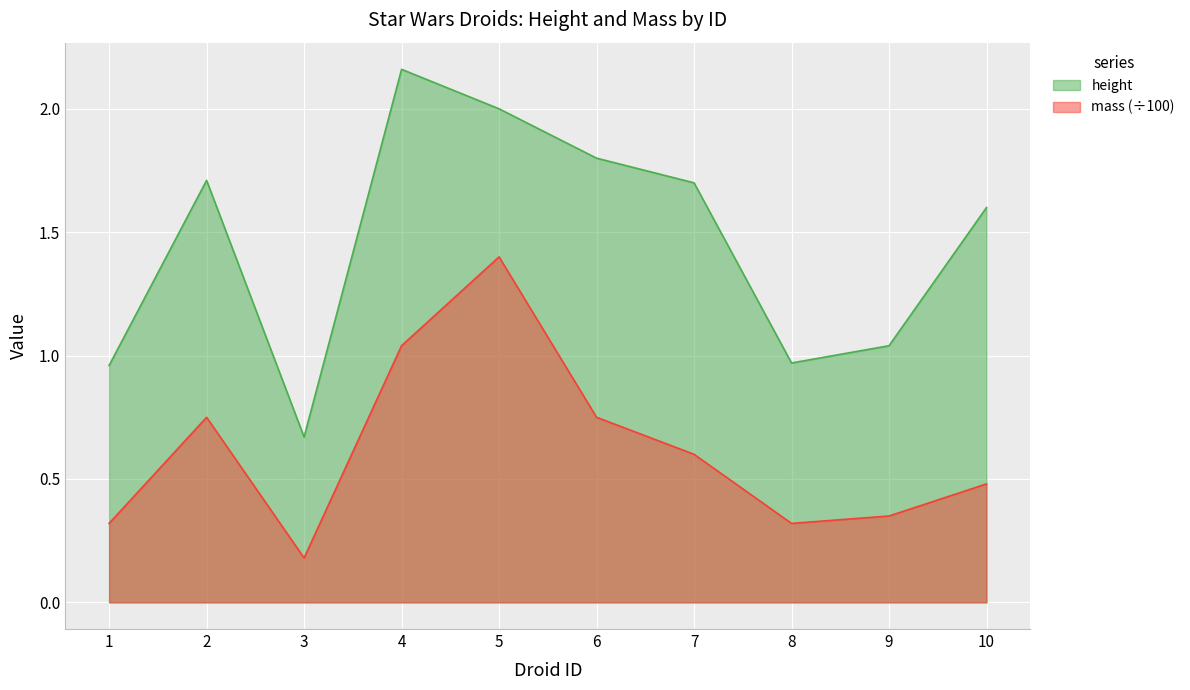

How many values in the height series are below 1?

3